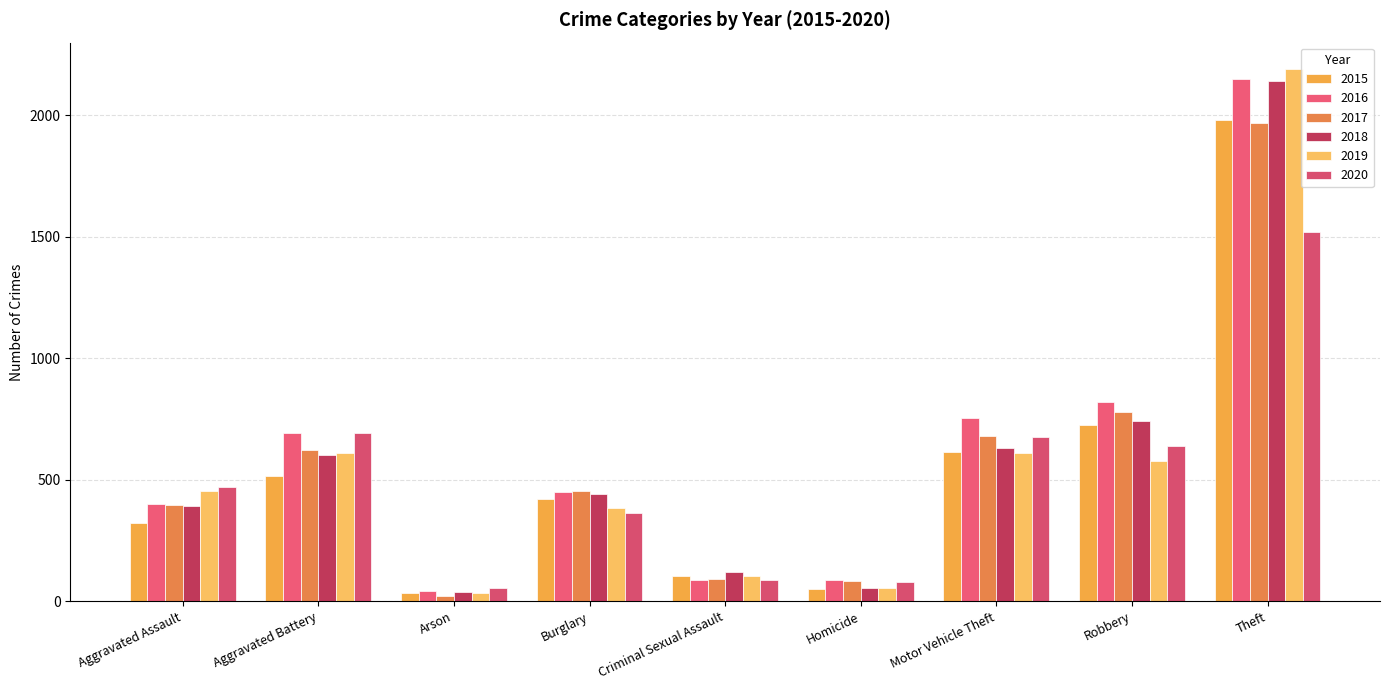

How many data points does each series have?

9